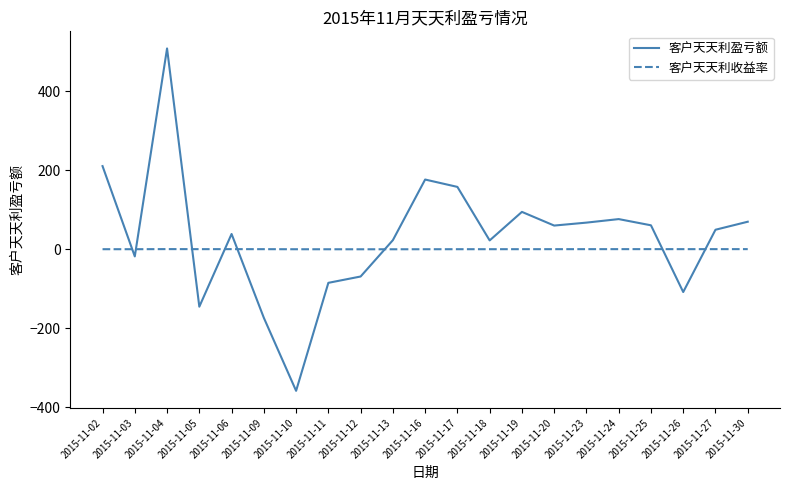

Between 2015-11-12 and 2015-11-20, which series saw the biggest shift?

客户天天利盈亏额